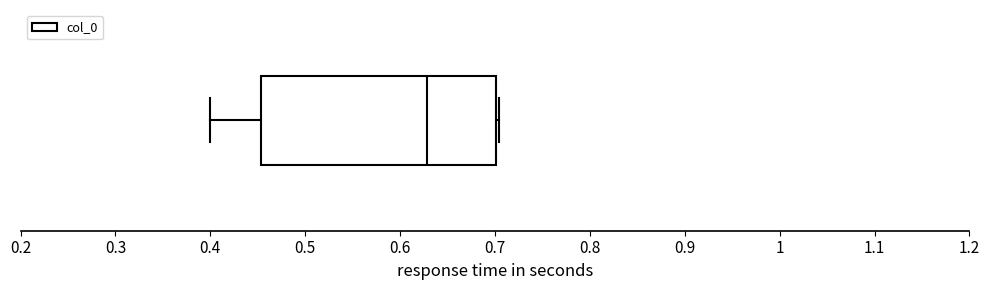

Transcribe this box plot: give where the median line is, the range the box spans, and where the two whiskers end, as read against the x-axis. The values are not printed on the chart, so give them approximately, as read against the axis.

median 0.63, box 0.45 to 0.70, whiskers 0.40 to 0.70 (just right of the box's right edge)